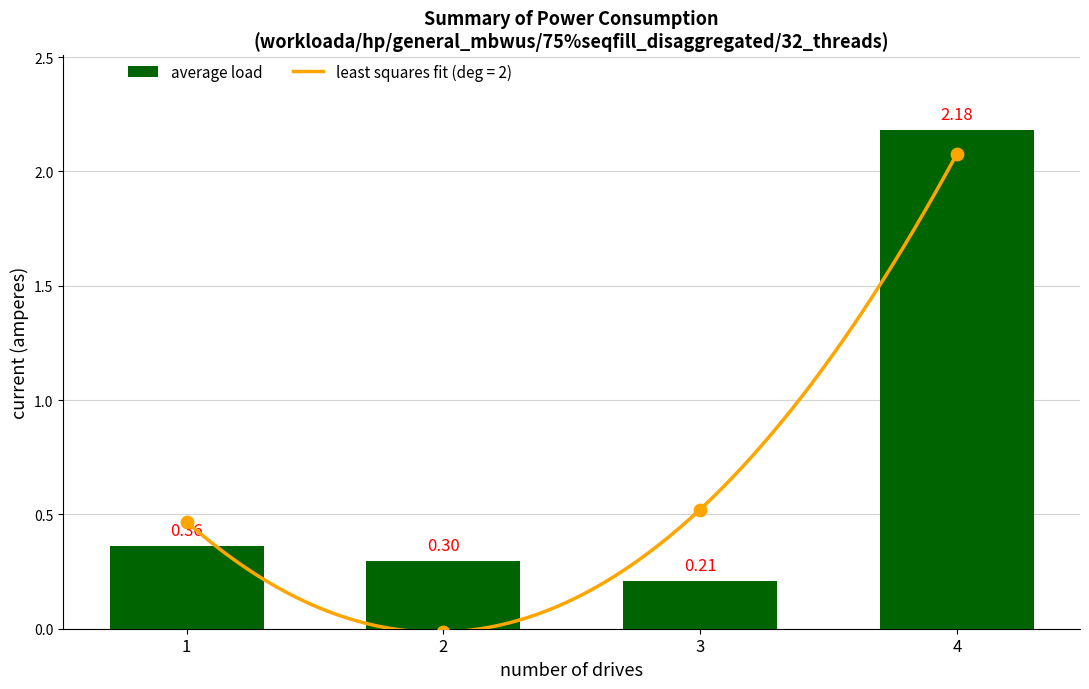

Between 1 and 3, which is larger?

1